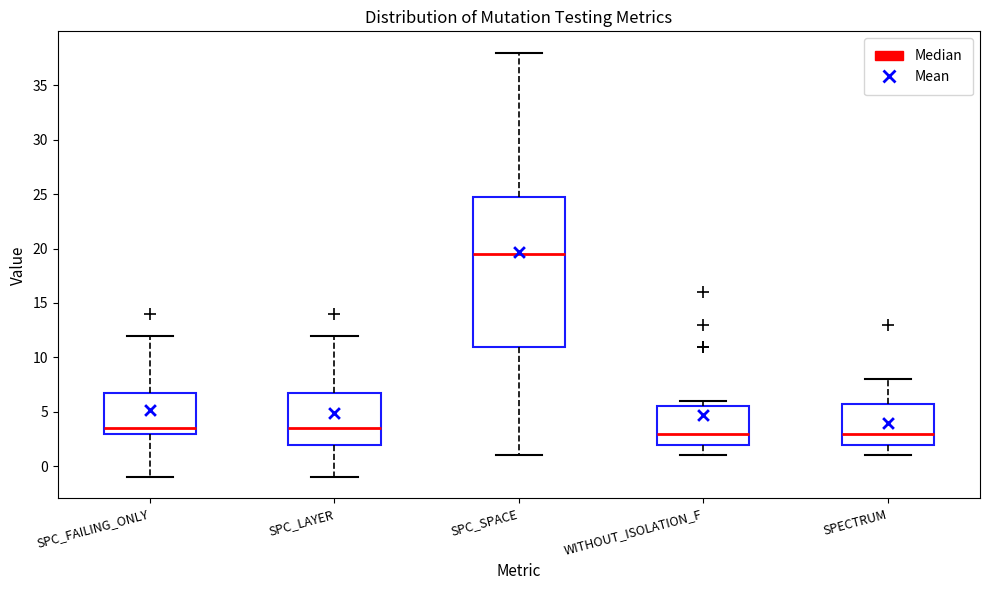

Where does the lower whisker of the box for SPC_FAILING_ONLY end on the y-axis? The values are not printed on the chart, so give them approximately, as read against the axis.

-1.0